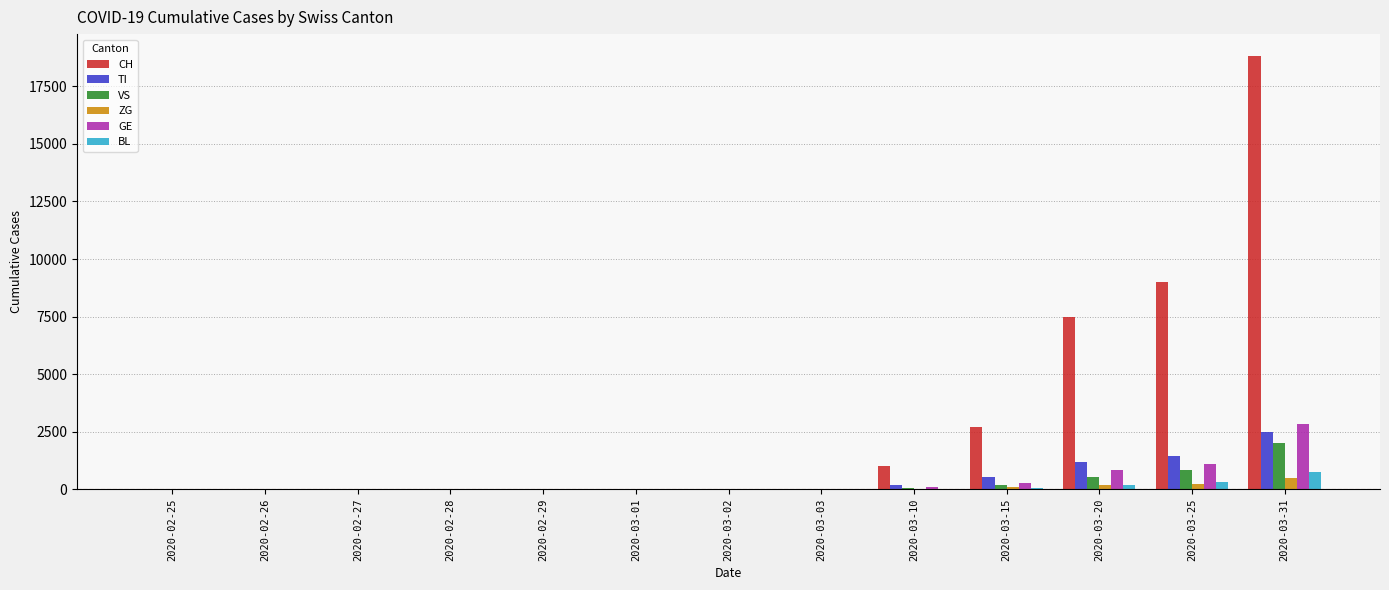

Which category has the highest value in the TI series?

2020-03-31